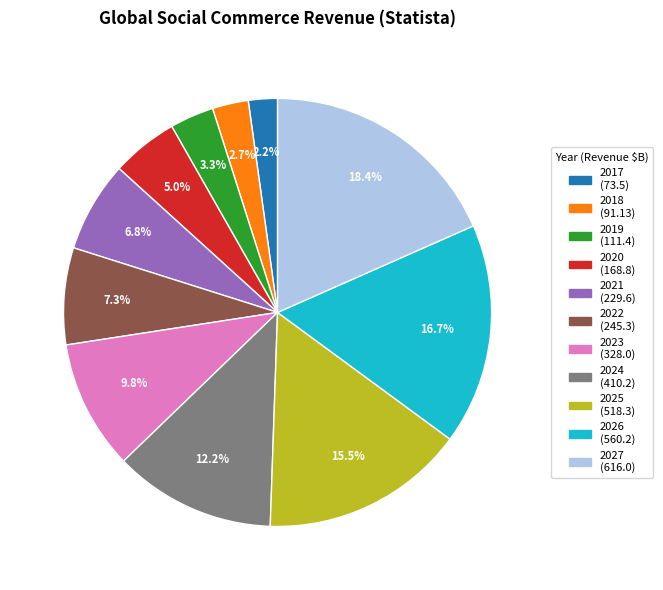

Is there a majority slice in this chart?

No